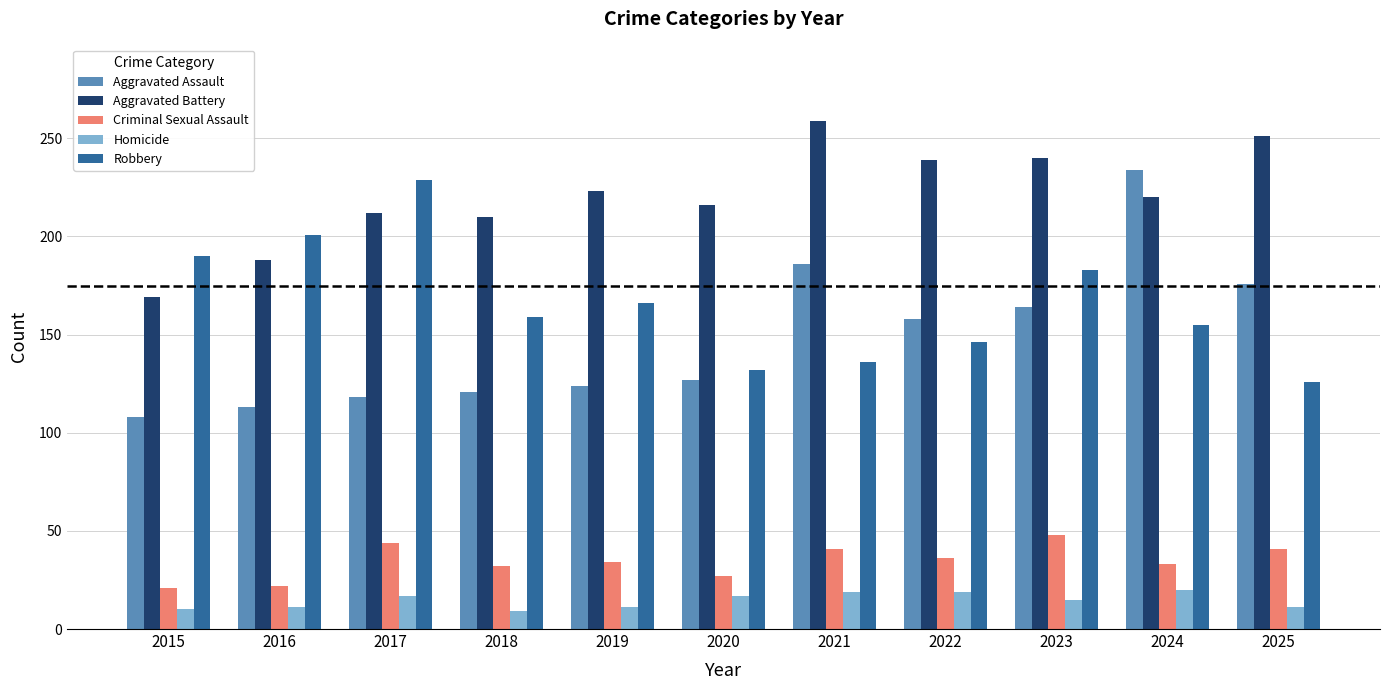

What are all the series names shown in the legend?

Aggravated Assault, Aggravated Battery, Criminal Sexual Assault, Homicide, Robbery